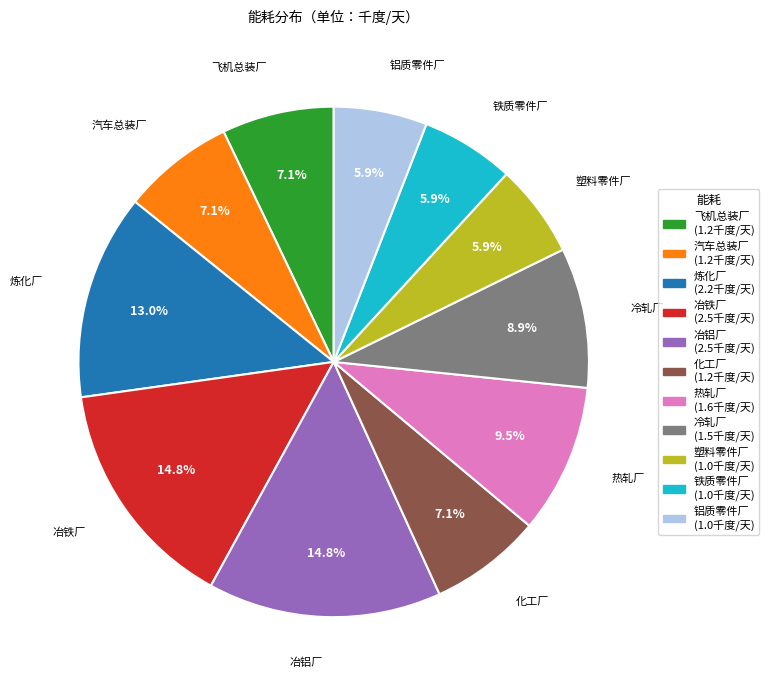

Count the number of slices in the pie.

11